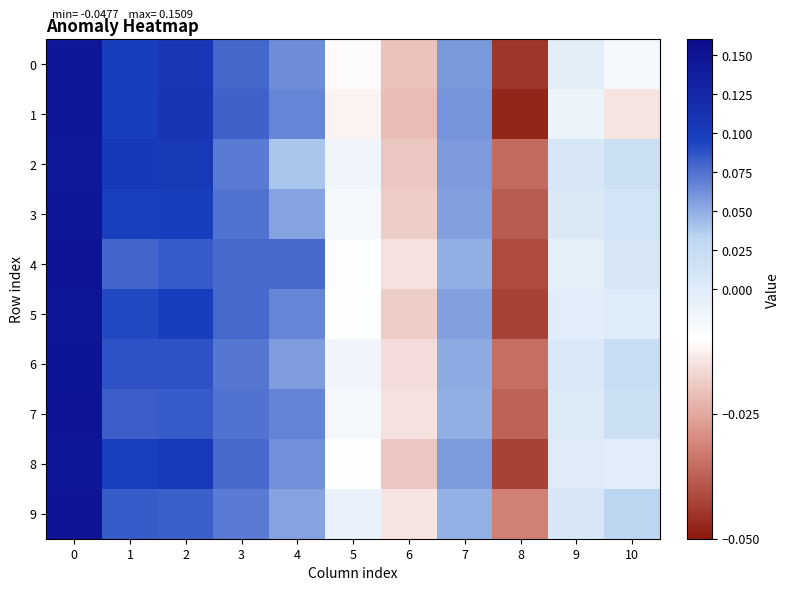

Reading left to right, transcribe all the data shown in this chart.

0: 0=0.1	1=0.1	2=0.1	3=0.1	4=0.1	5=-0.0	6=-0.0	7=0.1	8=-0.0	9=-0.0	10=-0.0
1: 0=0.1	1=0.1	2=0.1	3=0.1	4=0.1	5=-0.0	6=-0.0	7=0.1	8=-0.0	9=-0.0	10=-0.0
2: 0=0.1	1=0.1	2=0.1	3=0.1	4=0.0	5=-0.0	6=-0.0	7=0.1	8=-0.0	9=0.0	10=0.0
3: 0=0.1	1=0.1	2=0.1	3=0.1	4=0.1	5=-0.0	6=-0.0	7=0.1	8=-0.0	9=0.0	10=0.0
4: 0=0.2	1=0.1	2=0.1	3=0.1	4=0.1	5=-0.0	6=-0.0	7=0.0	8=-0.0	9=-0.0	10=0.0
5: 0=0.1	1=0.1	2=0.1	3=0.1	4=0.1	5=-0.0	6=-0.0	7=0.1	8=-0.0	9=-0.0	10=0.0
6: 0=0.1	1=0.1	2=0.1	3=0.1	4=0.1	5=-0.0	6=-0.0	7=0.1	8=-0.0	9=0.0	10=0.0
7: 0=0.2	1=0.1	2=0.1	3=0.1	4=0.1	5=-0.0	6=-0.0	7=0.0	8=-0.0	9=0.0	10=0.0
8: 0=0.1	1=0.1	2=0.1	3=0.1	4=0.1	5=-0.0	6=-0.0	7=0.1	8=-0.0	9=-0.0	10=-0.0
9: 0=0.1	1=0.1	2=0.1	3=0.1	4=0.1	5=-0.0	6=-0.0	7=0.0	8=-0.0	9=0.0	10=0.0